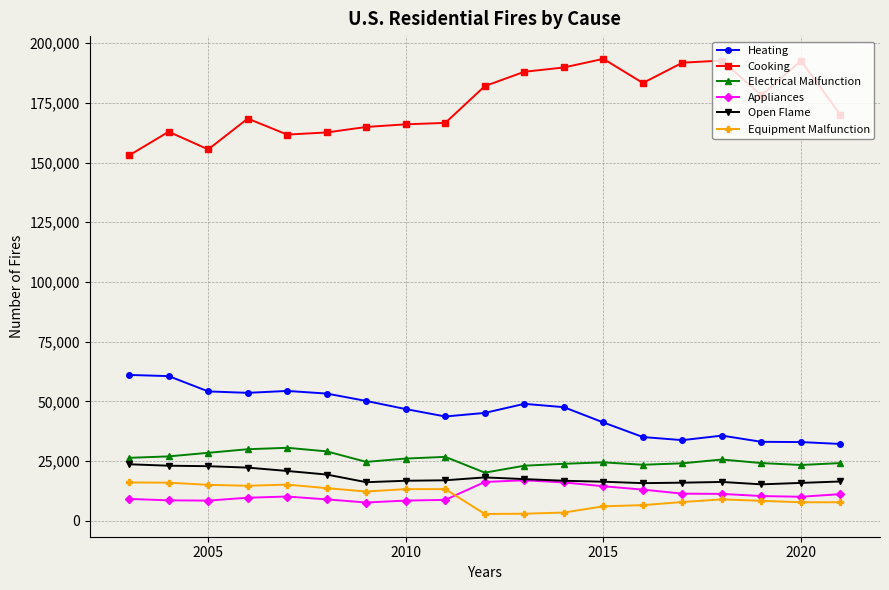

How many lines are shown in the chart?

6